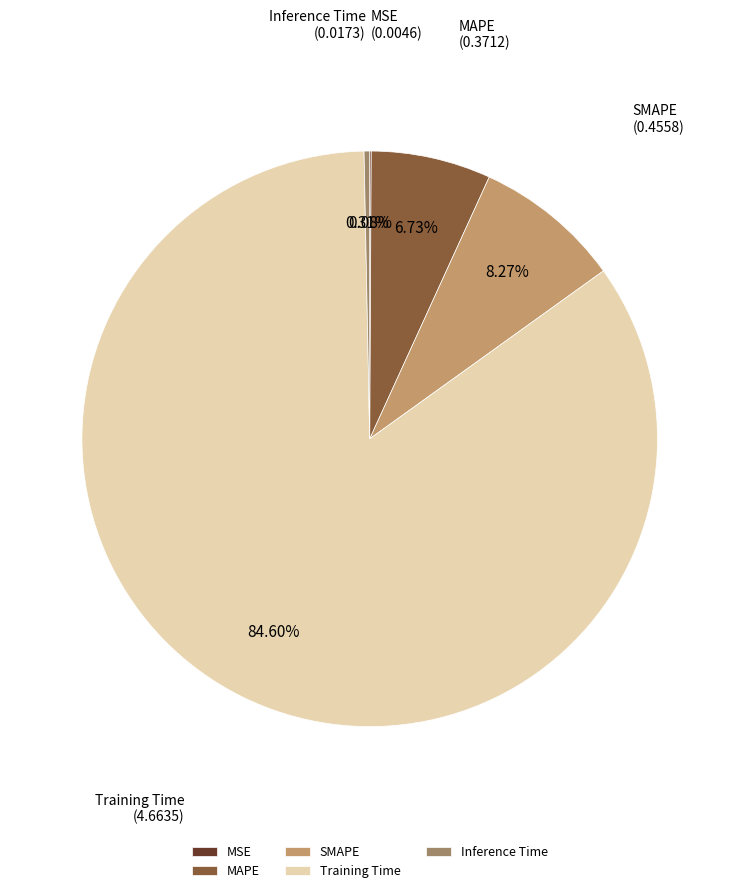

Which slice represents more than half of the pie?

Training Time